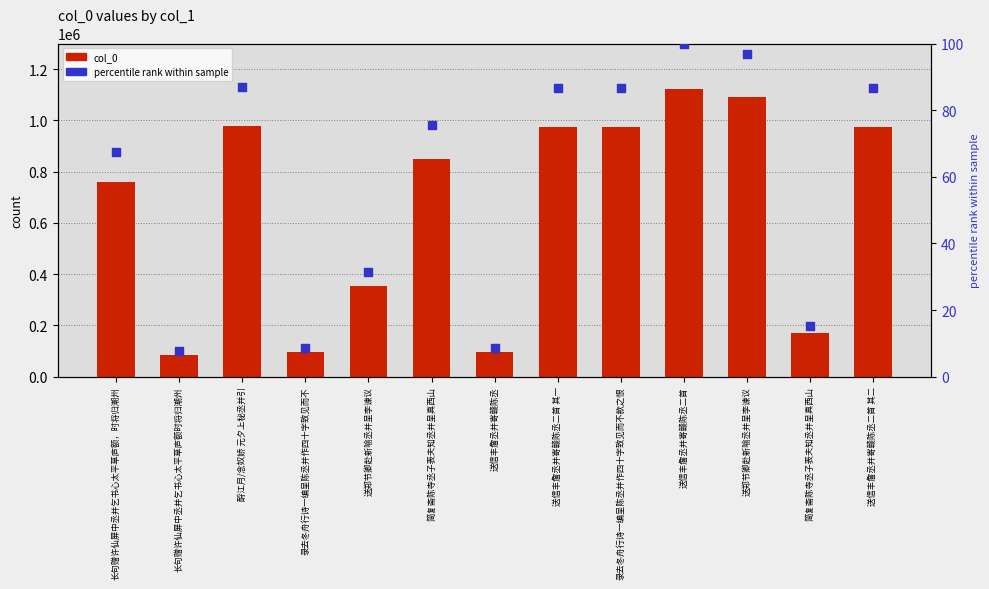

What is the total value across all series at 简复斋陈寺丞子表夫知丞并呈真西山?

849951.6